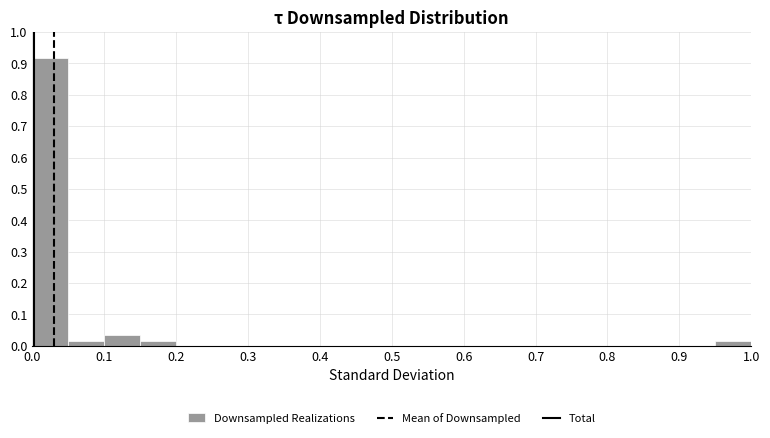

Over which range of the x-axis is the bar tallest?

0.00 to 0.05